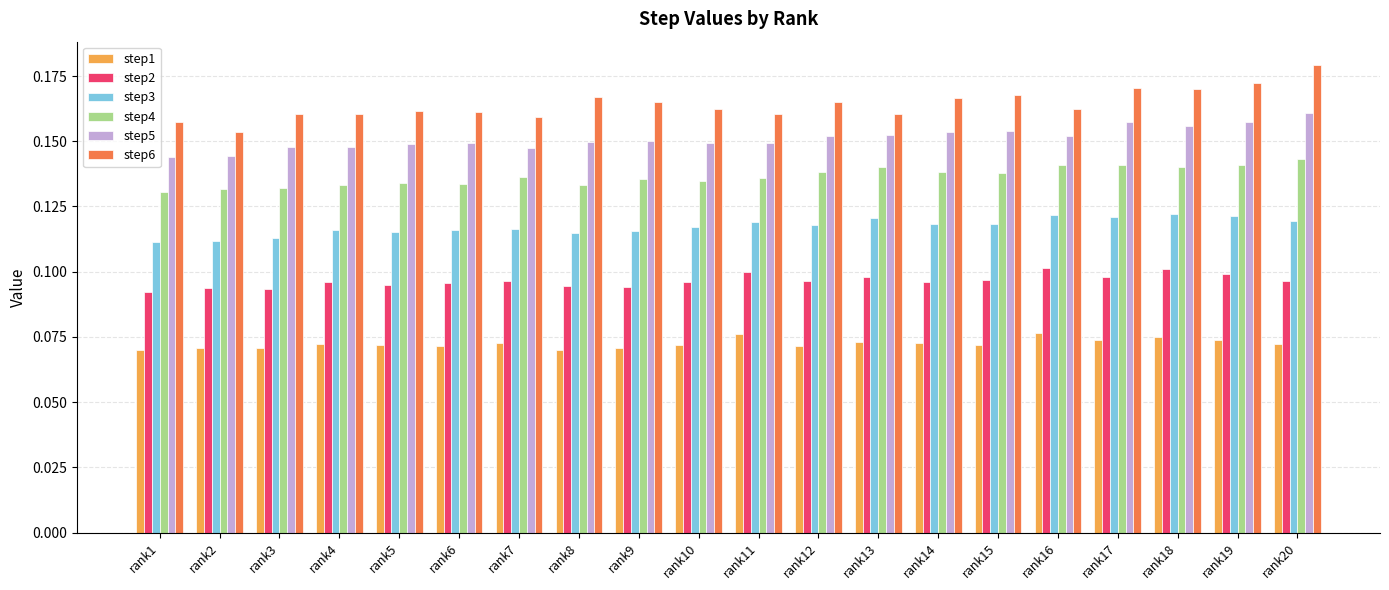

The step2 series shows 0.1 at rank13. True or false?

True